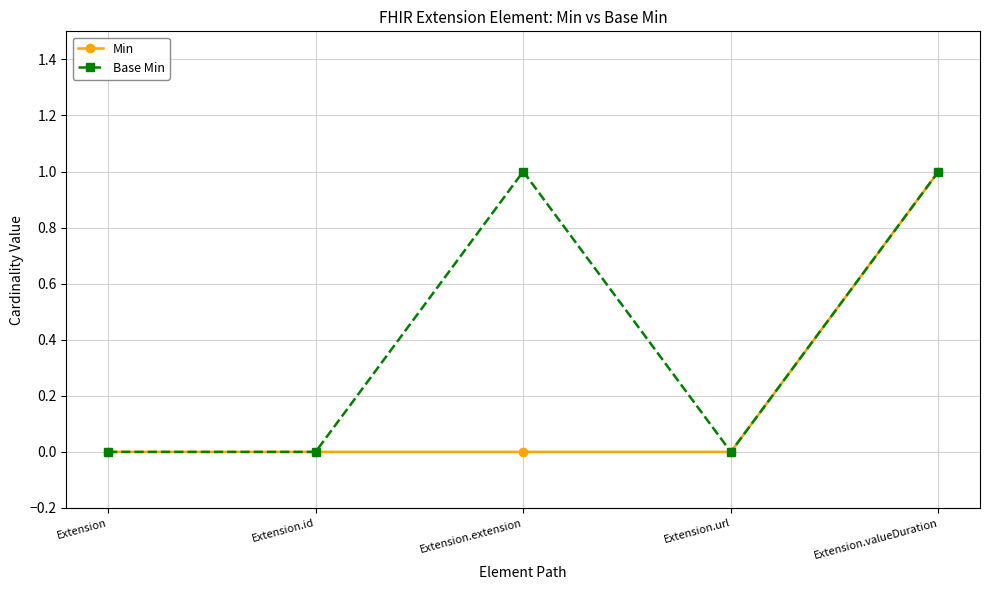

At which category is the sum across all series the highest?

Extension.valueDuration